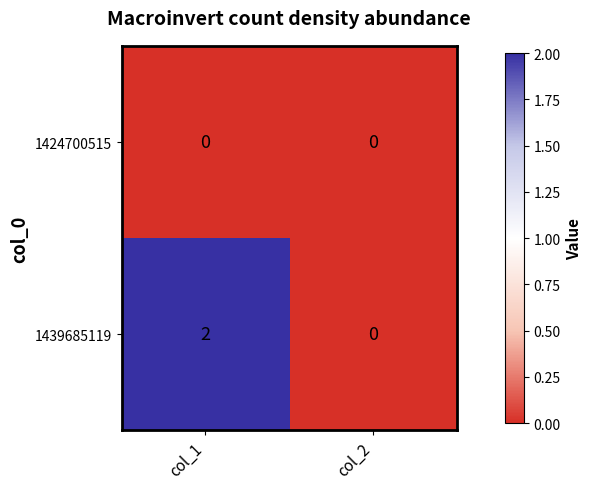

Is it true that 1424700515 equals 0 at col_2?

True